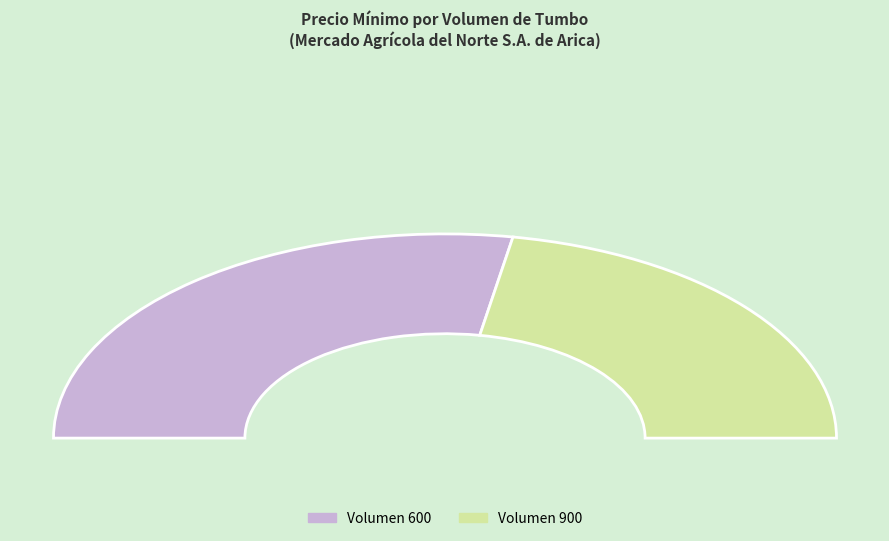

How many slices are in this pie chart?

2